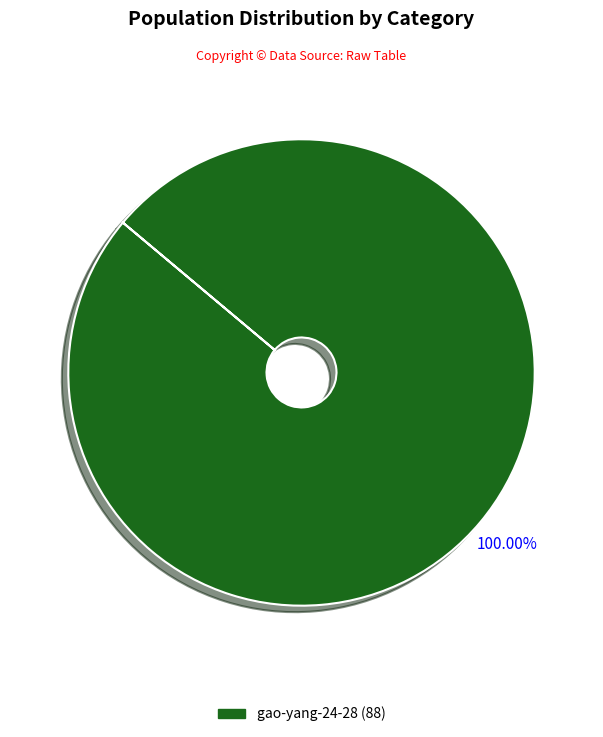

Does any single category account for the majority?

Yes